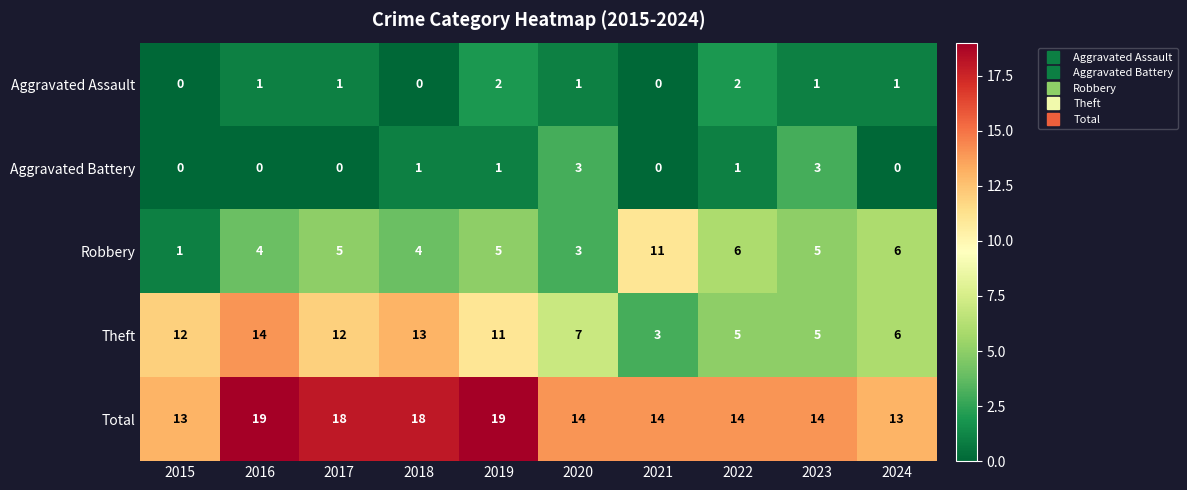

What is the difference between the maximum and second lowest values in the Theft series?

9